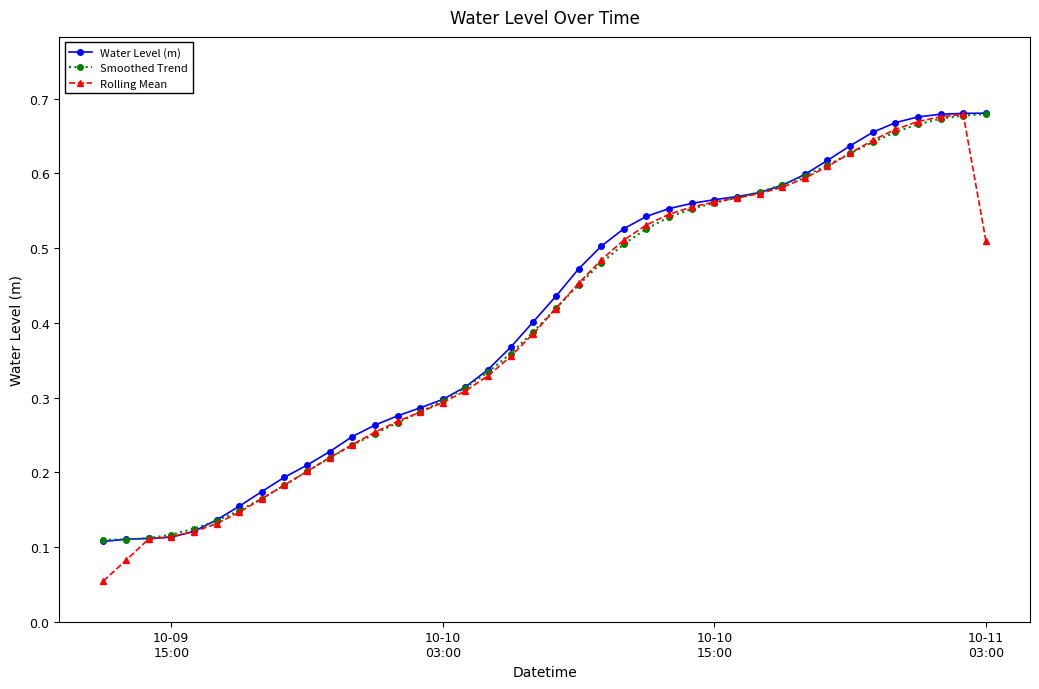

At how many categories does at least one series exceed 0?

40